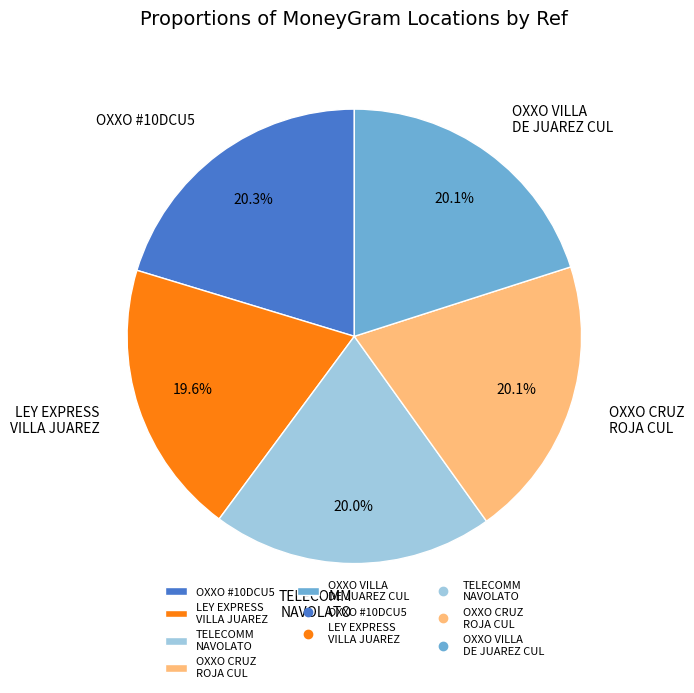

Is there any slice that represents more than half of the pie?

No